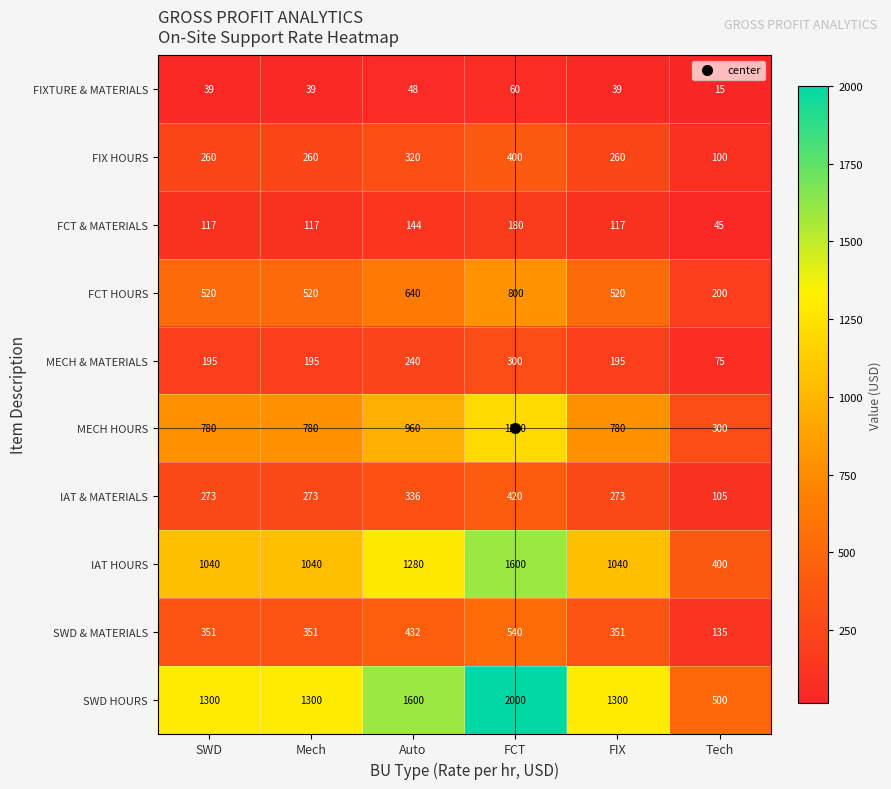

What value does the MECH HOURS series have at FIX, to the nearest 10?

780